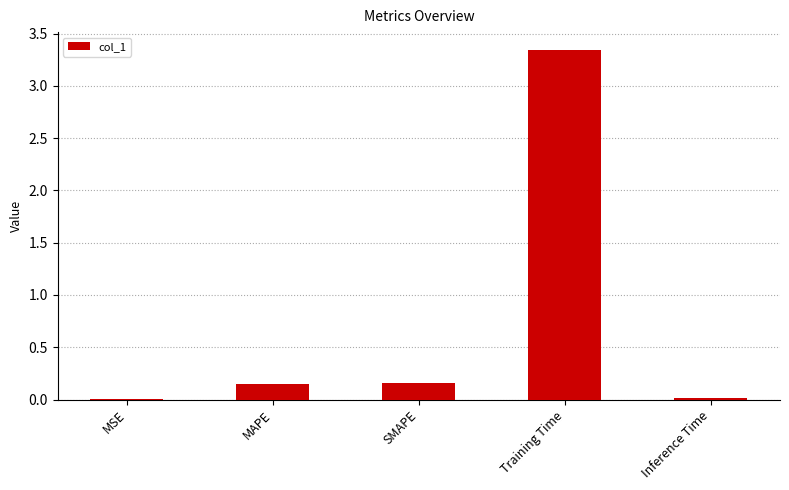

At which category does the chart reach its peak across all series?

Training Time